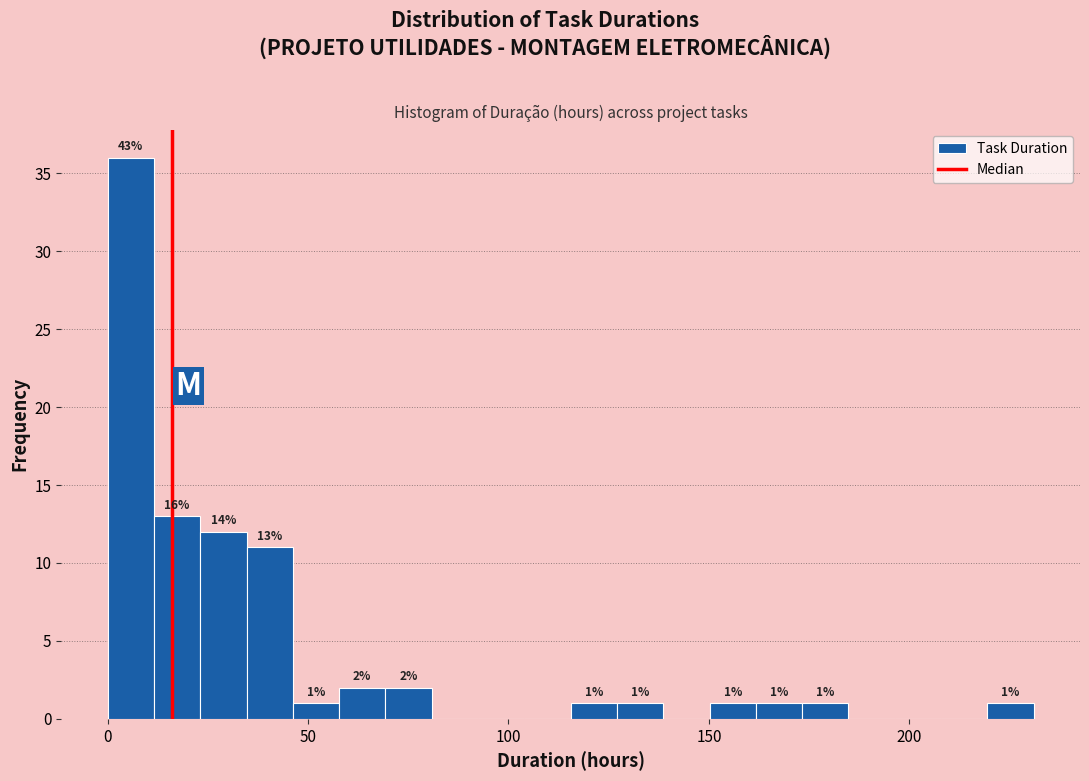

Around what value on the x-axis is the tallest bar? Give the approximate position of its centre, as read against the axis.

5